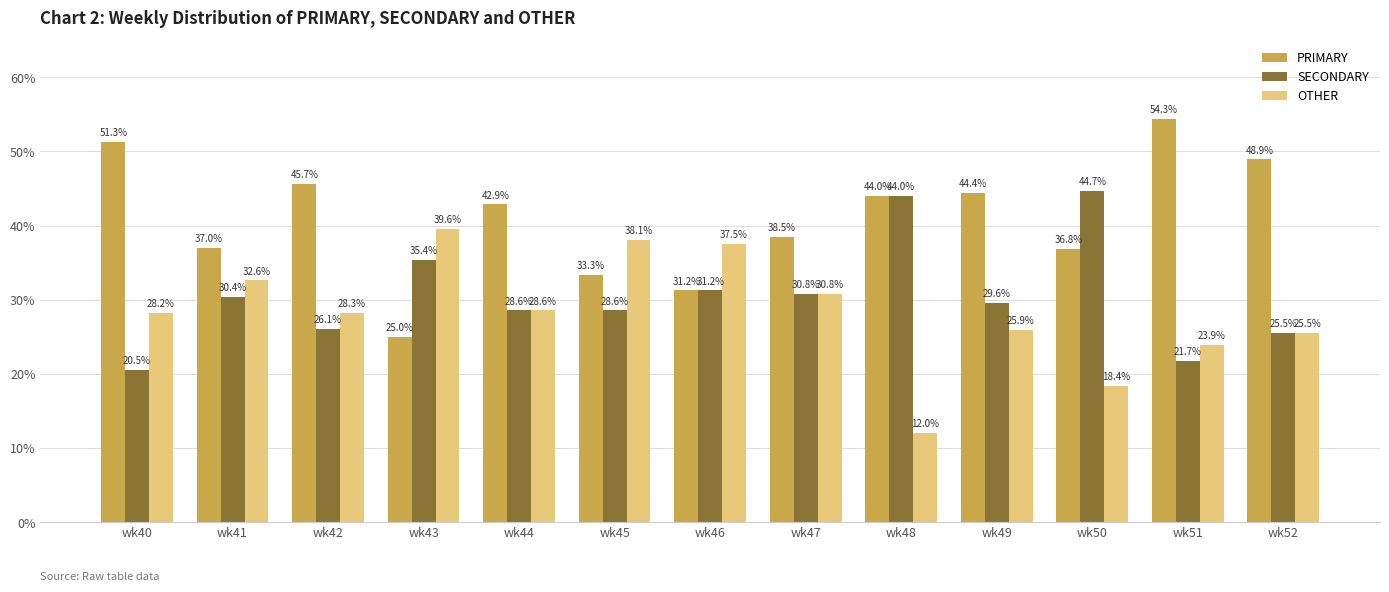

Which label corresponds to the largest value in the chart?

wk51